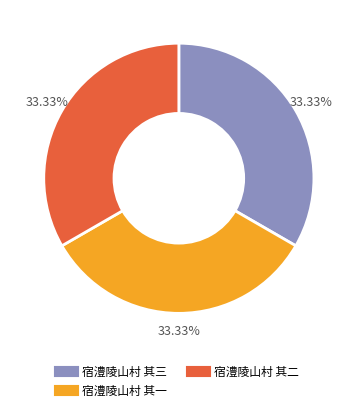

To the nearest percent, what percentage of the pie is 宿澧陵山村 其一?

33%